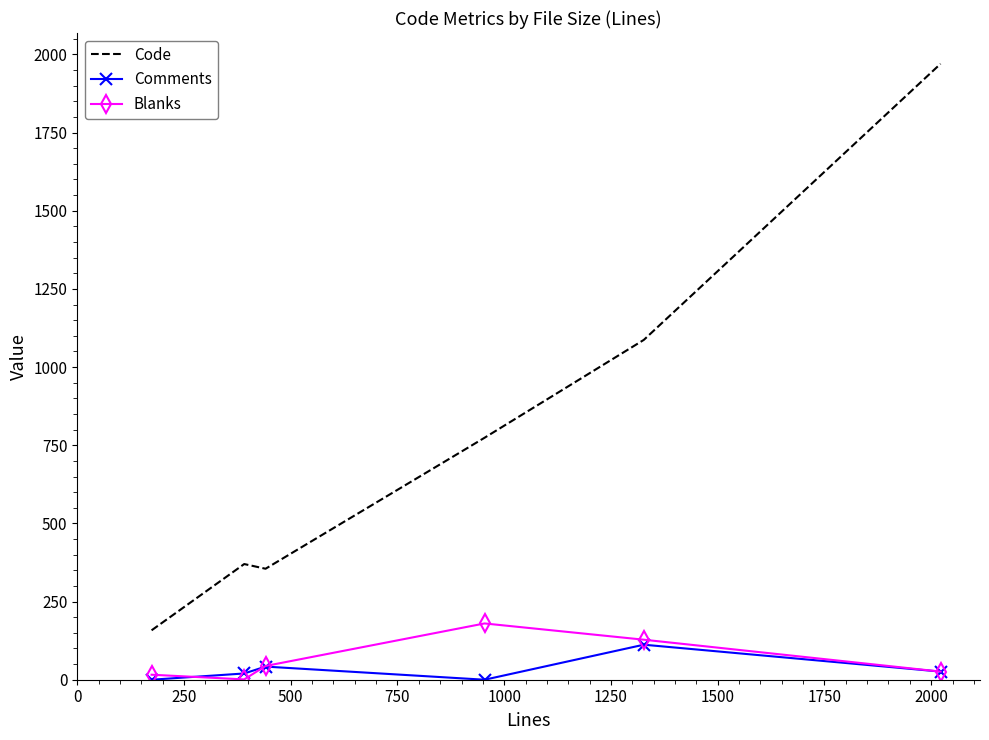

Which series has the largest range (max minus min)?

Code